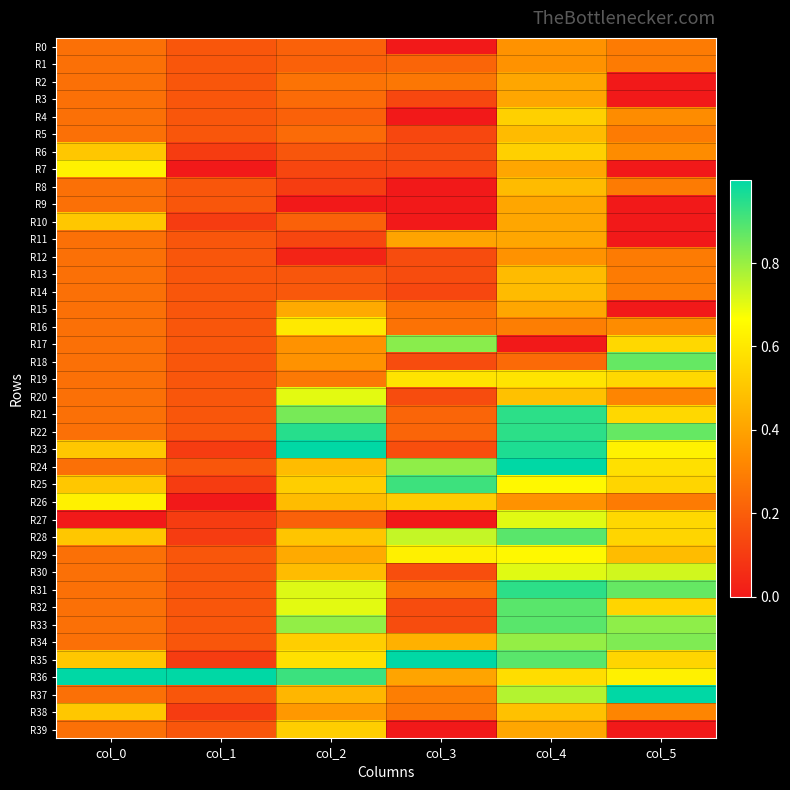

At how many categories does at least one series exceed 0?

6